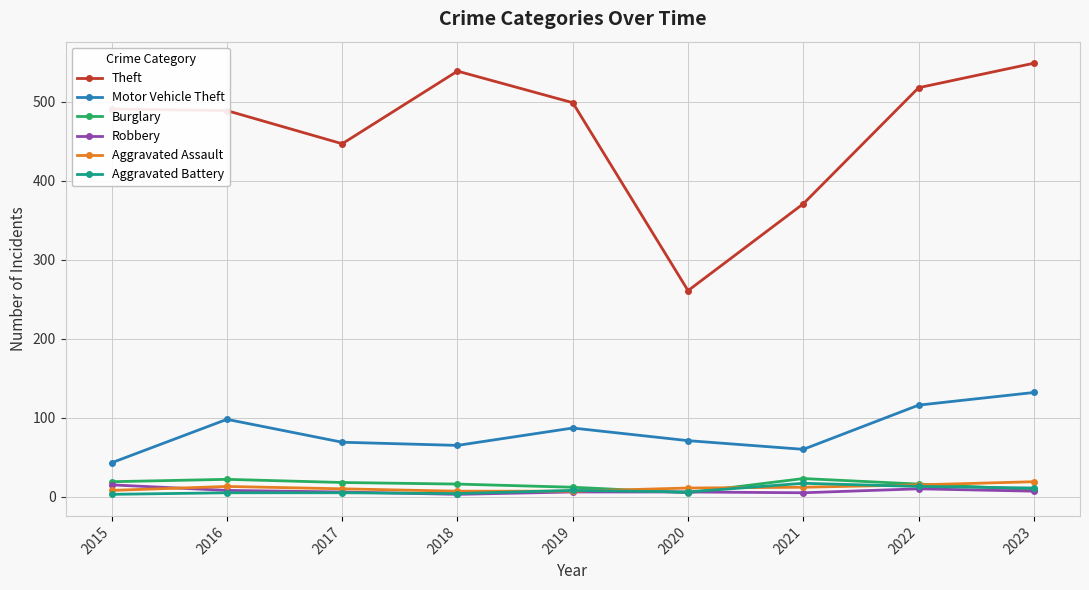

The value of Motor Vehicle Theft at 2017 is 104. True or false?

False